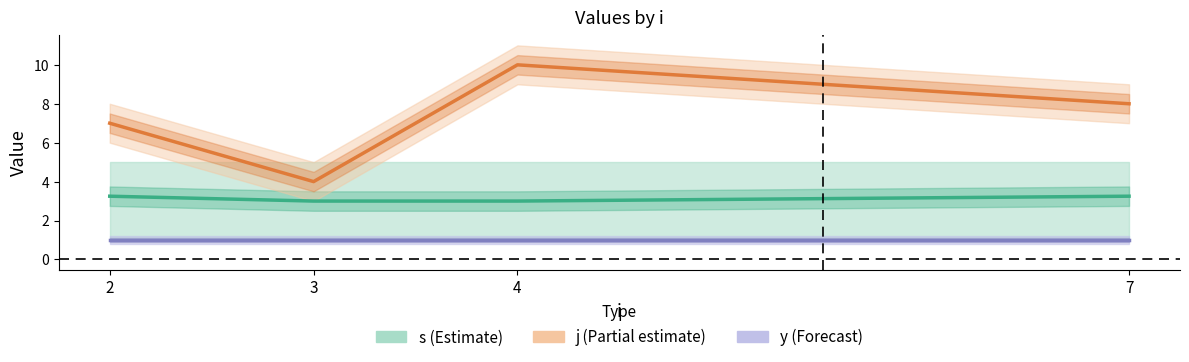

Reading right to left, extract all data points from this chart.

s (Estimate): 7=3.2	4=3.0	3=3.0	2=3.2
j (Partial estimate): 7=8.0	4=10.0	3=4.0	2=7.0
y (Forecast): 7=1.0	4=1.0	3=1.0	2=1.0